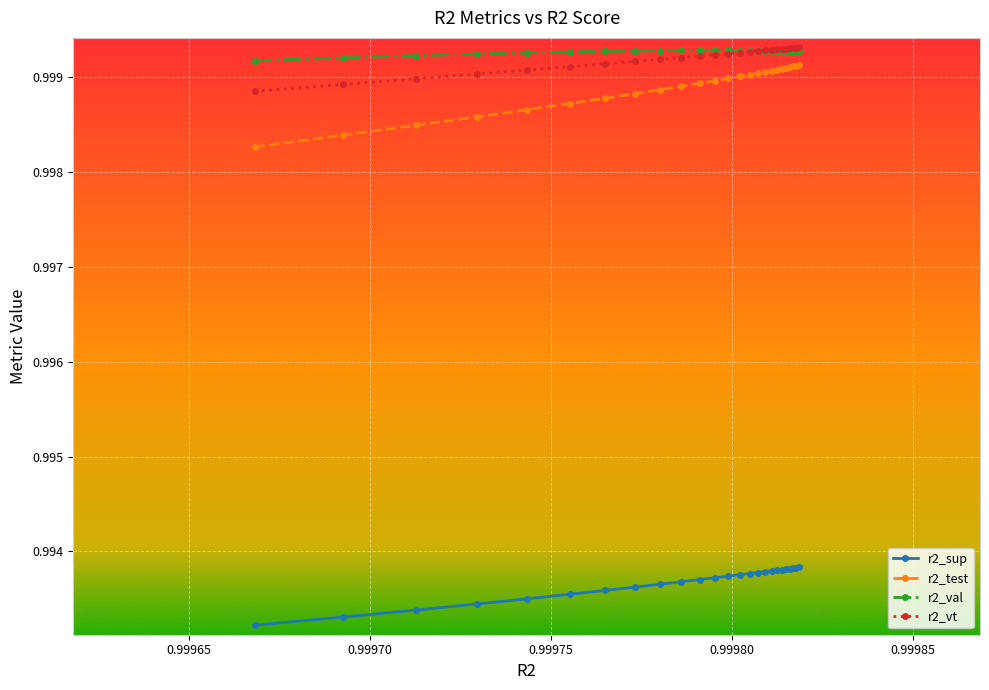

Which series has the widest spread of values?

r2_test